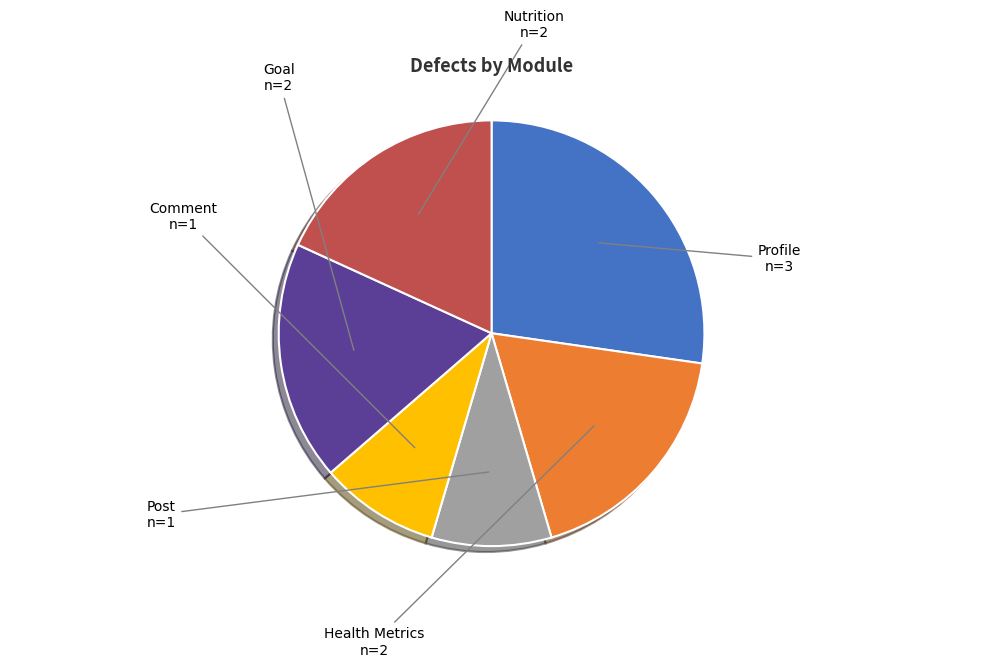

Count the number of slices in the pie.

6